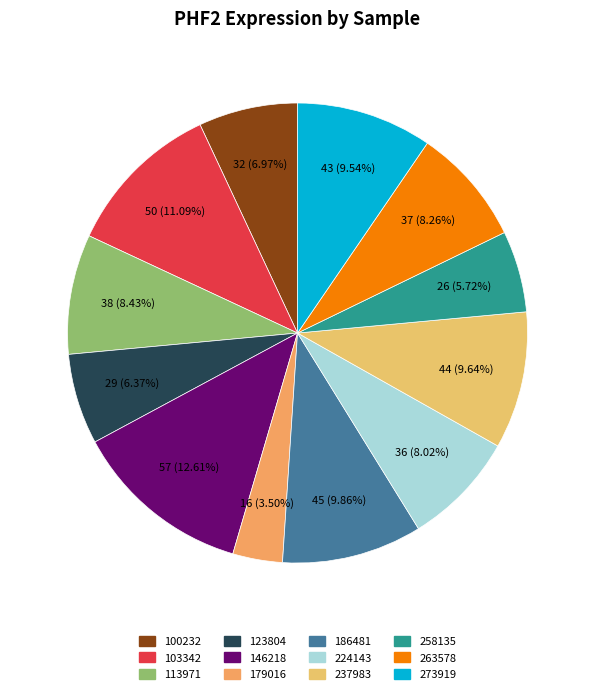

To the nearest percent, what is the difference between the largest and smallest slice percentages?

9%